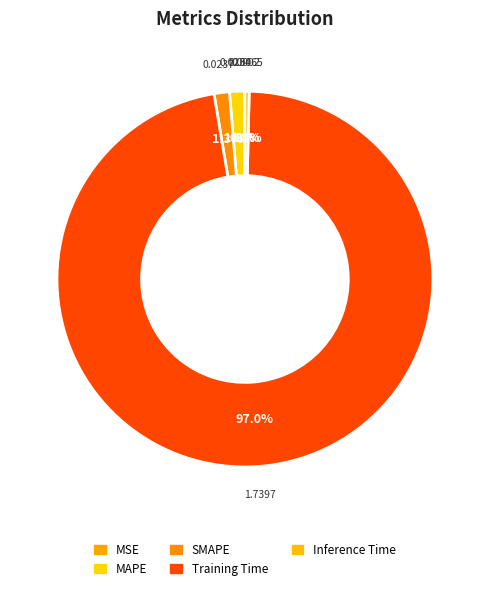

To the nearest percent, what is the difference between the MAPE and MSE slice percentages?

1%